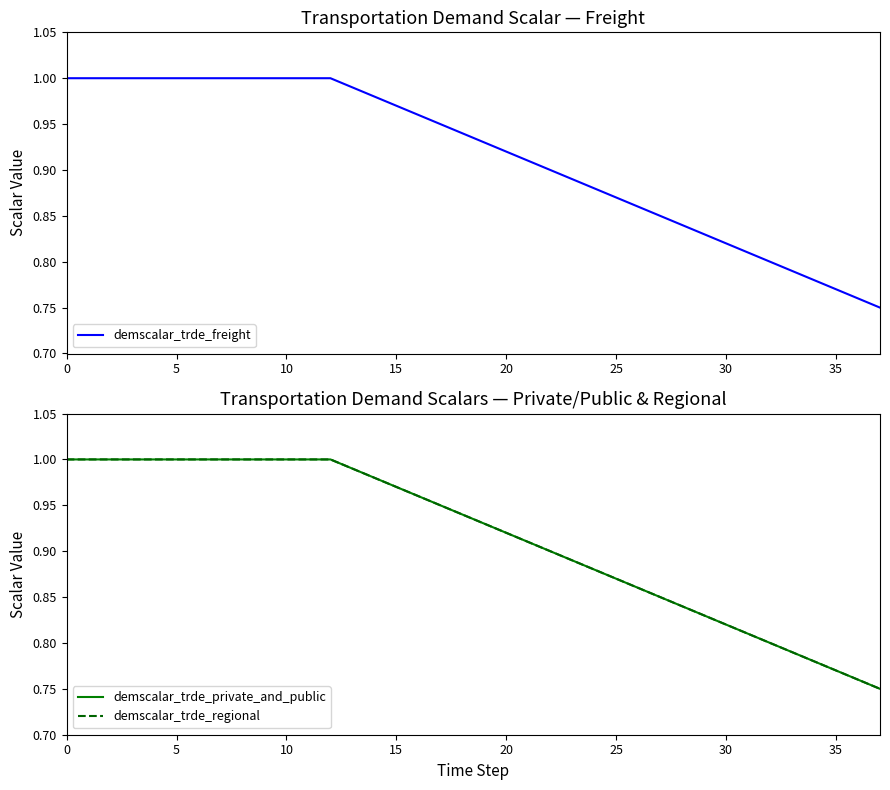

How many series are shown in this chart?

3